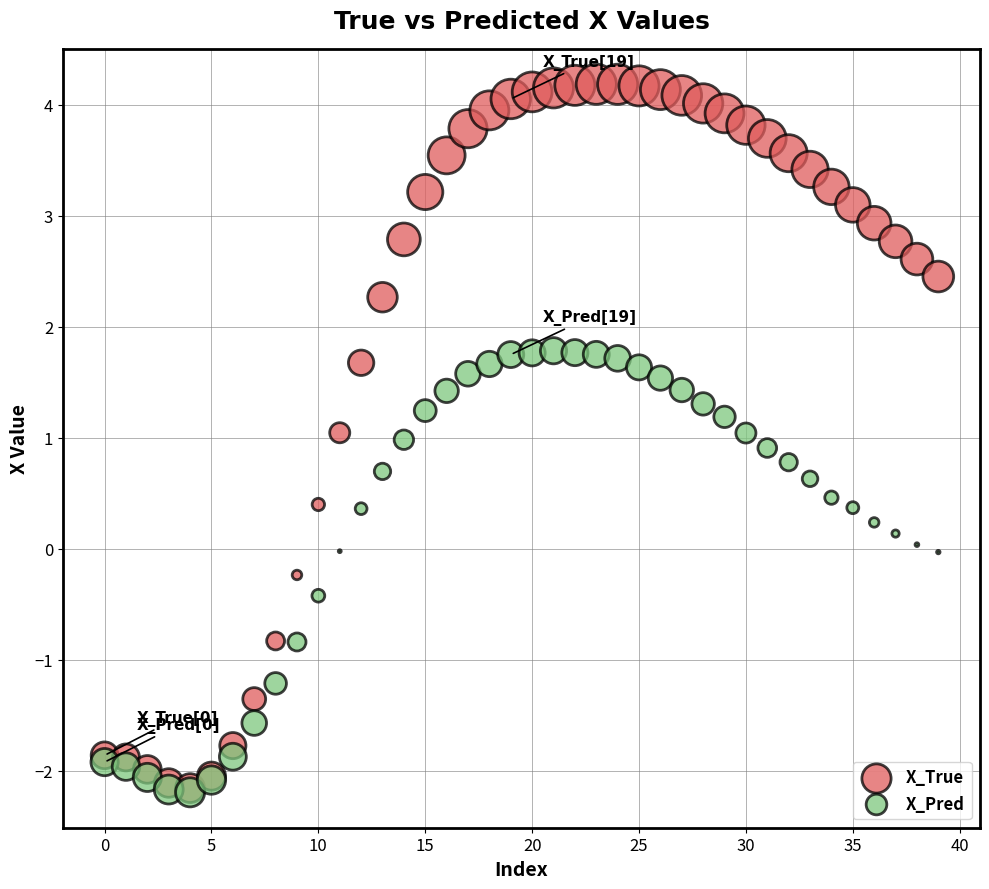

Which series reaches the maximum Y coordinate?

X_True